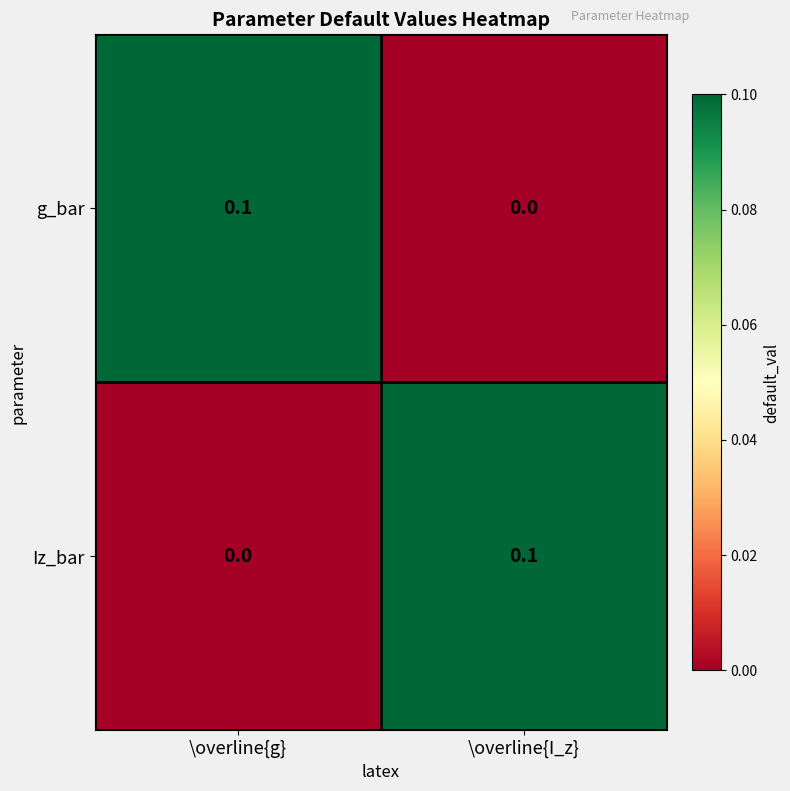

List the labels in order of g_bar value, largest first.

\overline{g}, \overline{I_z}